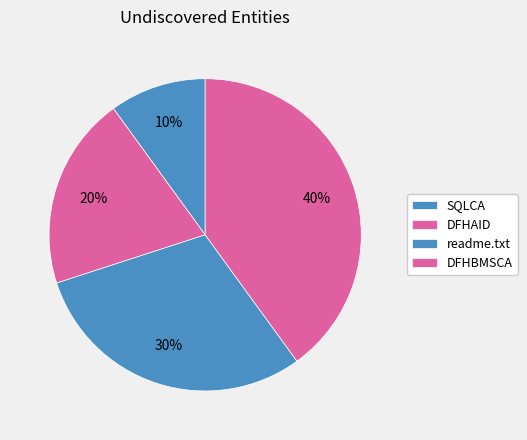

To the nearest percent, what is the average slice percentage?

25%